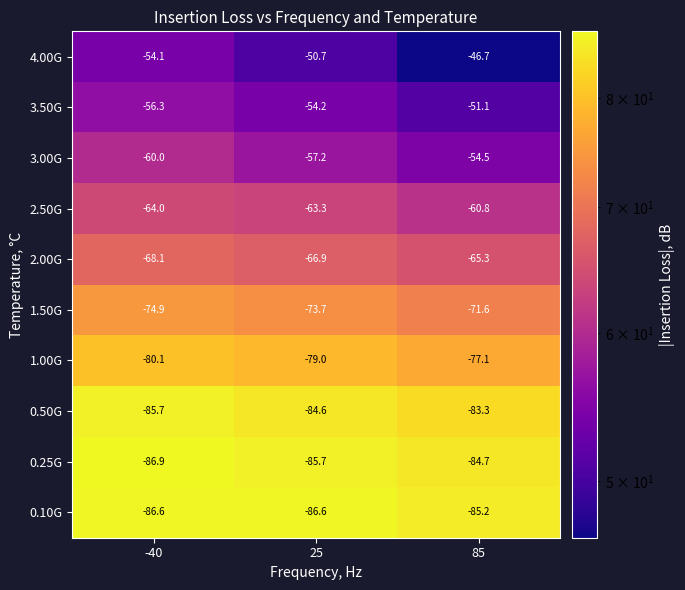

Reading left to right, extract all data points from this chart.

4.00G: -54.1	-50.7	-46.7
3.50G: -56.3	-54.2	-51.1
3.00G: -60.0	-57.2	-54.5
2.50G: -64.0	-63.3	-60.8
2.00G: -68.1	-66.9	-65.3
1.50G: -74.9	-73.7	-71.6
1.00G: -80.1	-79.0	-77.1
0.50G: -85.7	-84.6	-83.3
0.25G: -86.9	-85.7	-84.7
0.10G: -86.6	-86.6	-85.2